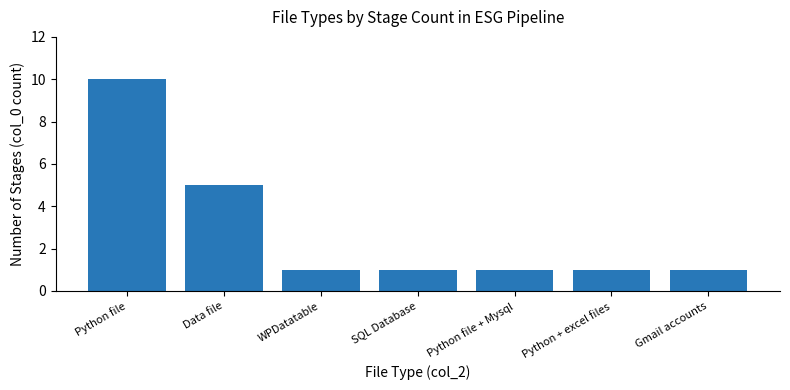

What is the average value?

3